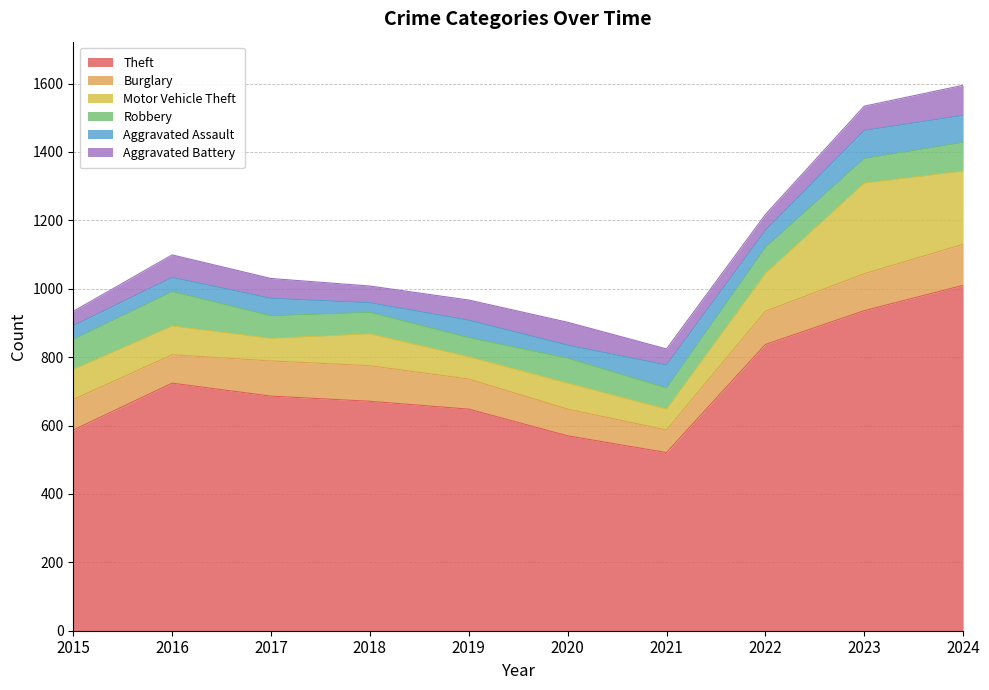

What is the difference between the Robbery values at 2016 and 2018?

38